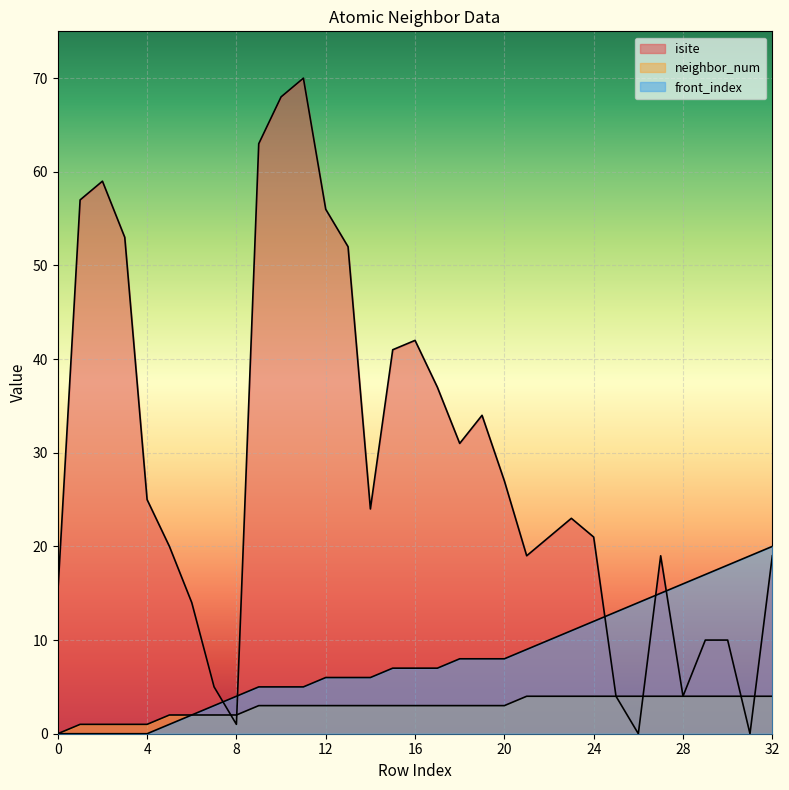

Rank the categories by neighbor_num value from lowest to highest.

0, 1, 2, 3, 4, 5, 6, 7, 8, 9, 10, 11, 12, 13, 14, 15, 16, 17, 18, 19, 20, 21, 22, 23, 24, 25, 26, 27, 28, 29, 30, 31, 32